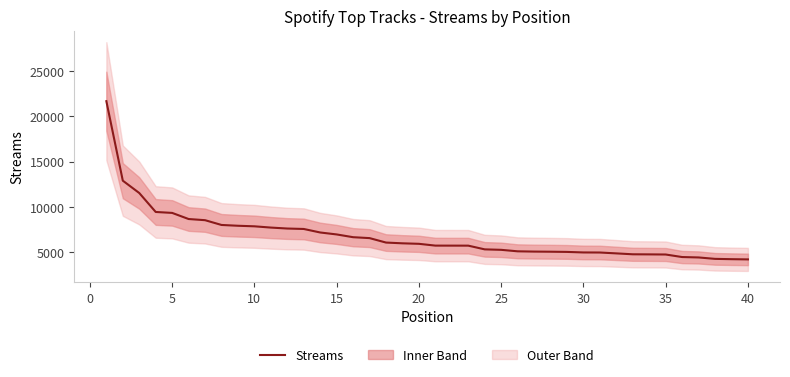

What is the maximum value for Streams?

21669